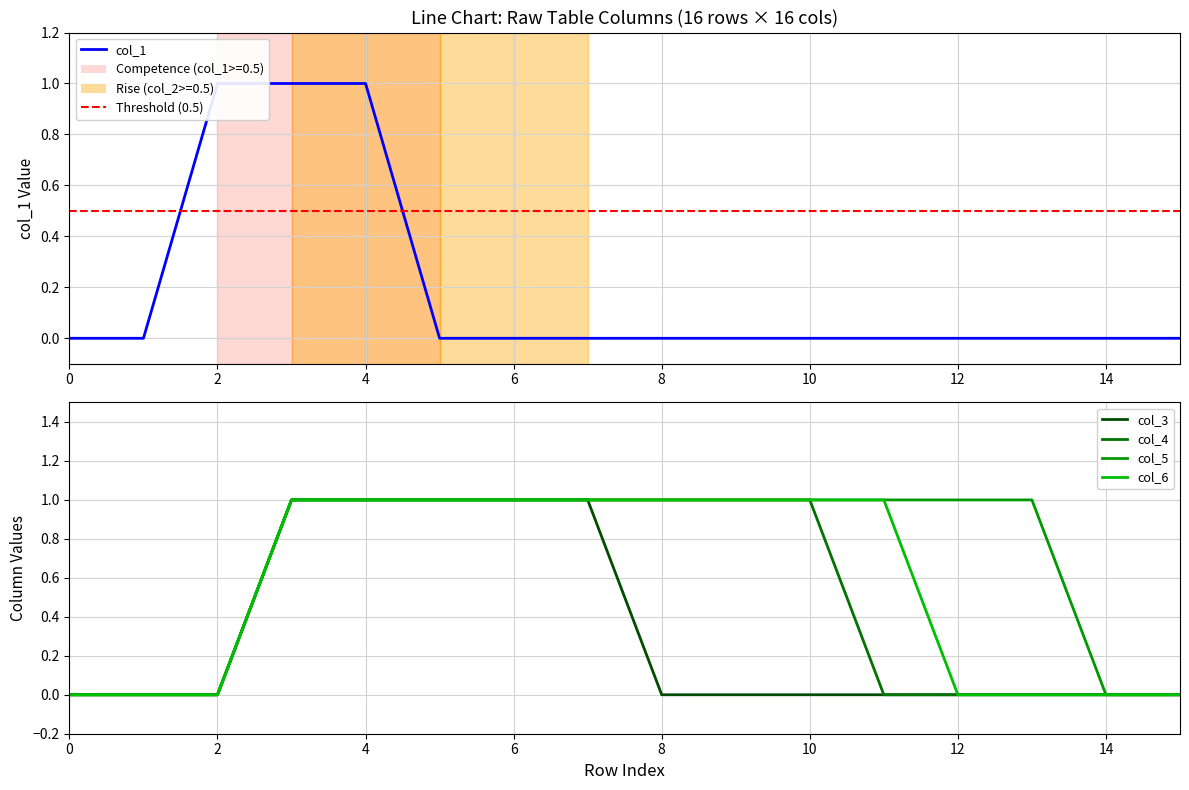

Reading right to left, what are all the values shown in this chart?

col_1: 15=0	14=0	13=0	12=0	11=0	10=0	9=0	8=0	7=0	6=0	5=0	4=1	3=1	2=1	1=0	0=0
col_3: 15=0	14=0	13=0	12=0	11=0	10=0	9=0	8=0	7=1	6=1	5=1	4=1	3=1	2=0	1=0	0=0
col_4: 15=0	14=0	13=0	12=0	11=0	10=1	9=1	8=1	7=1	6=1	5=1	4=1	3=1	2=0	1=0	0=0
col_5: 15=0	14=0	13=1	12=1	11=1	10=1	9=1	8=1	7=1	6=1	5=1	4=1	3=1	2=0	1=0	0=0
col_6: 15=0	14=0	13=0	12=0	11=1	10=1	9=1	8=1	7=1	6=1	5=1	4=1	3=1	2=0	1=0	0=0